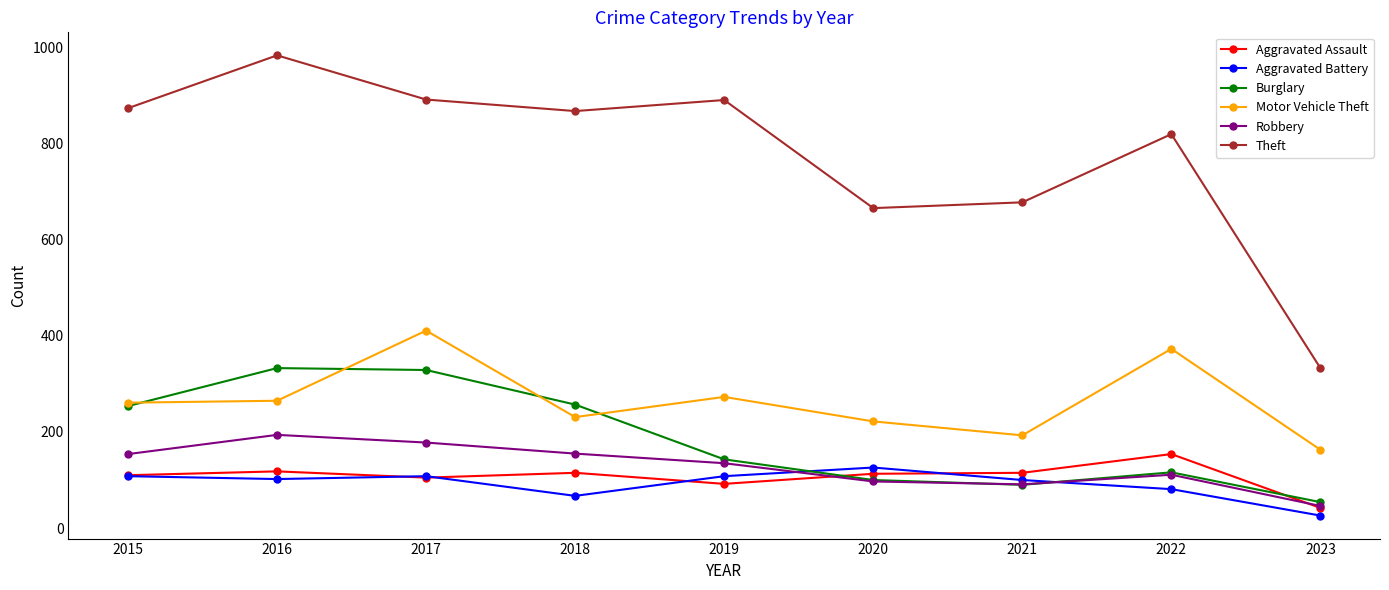

True or false: Aggravated Assault and Theft intersect in this chart.

False